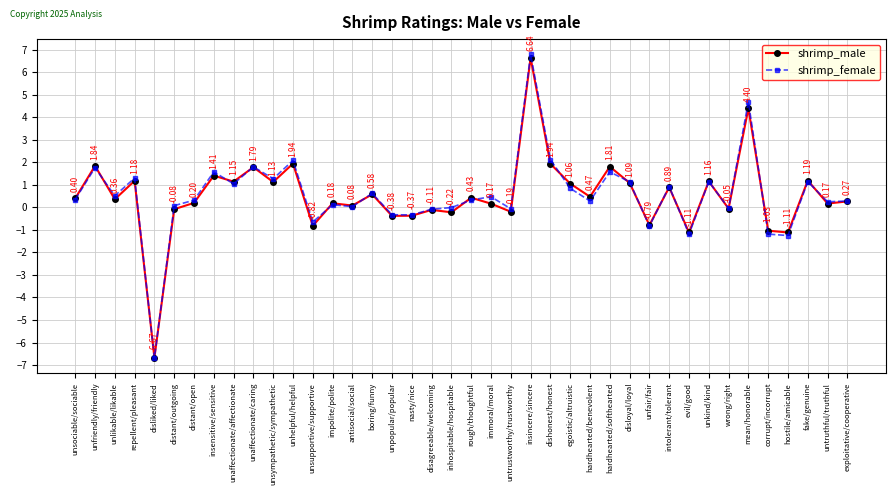

What is the minimum value shown in the chart?

-6.7